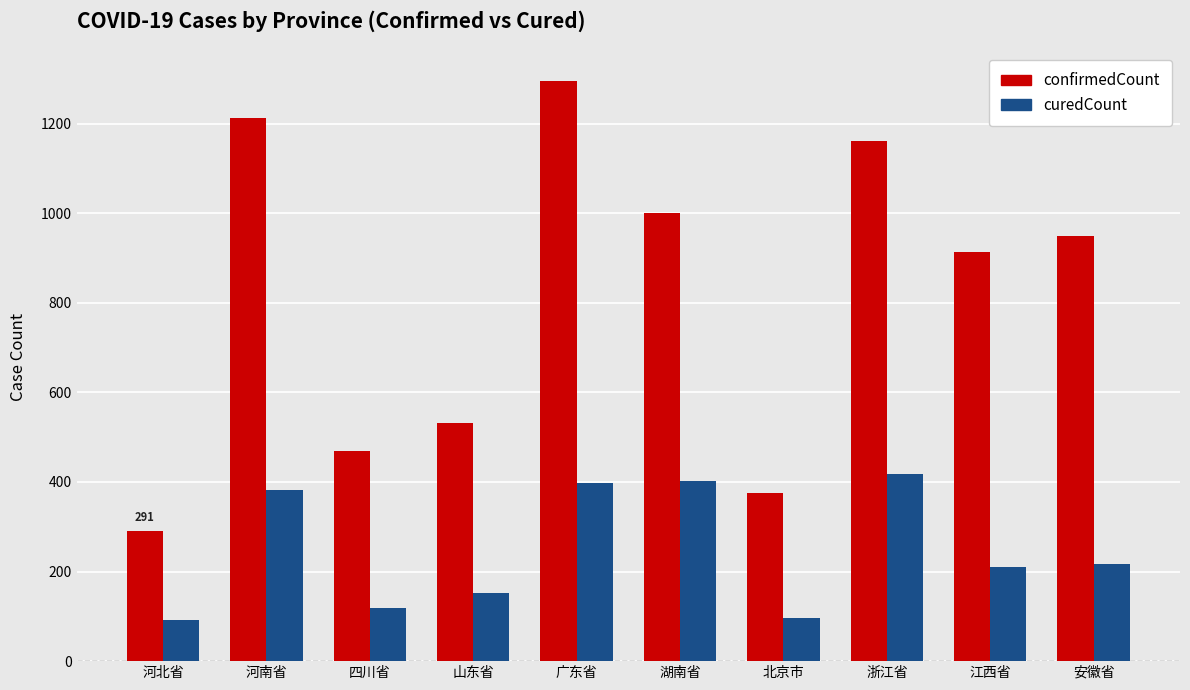

What are all the series names shown in the legend?

confirmedCount, curedCount